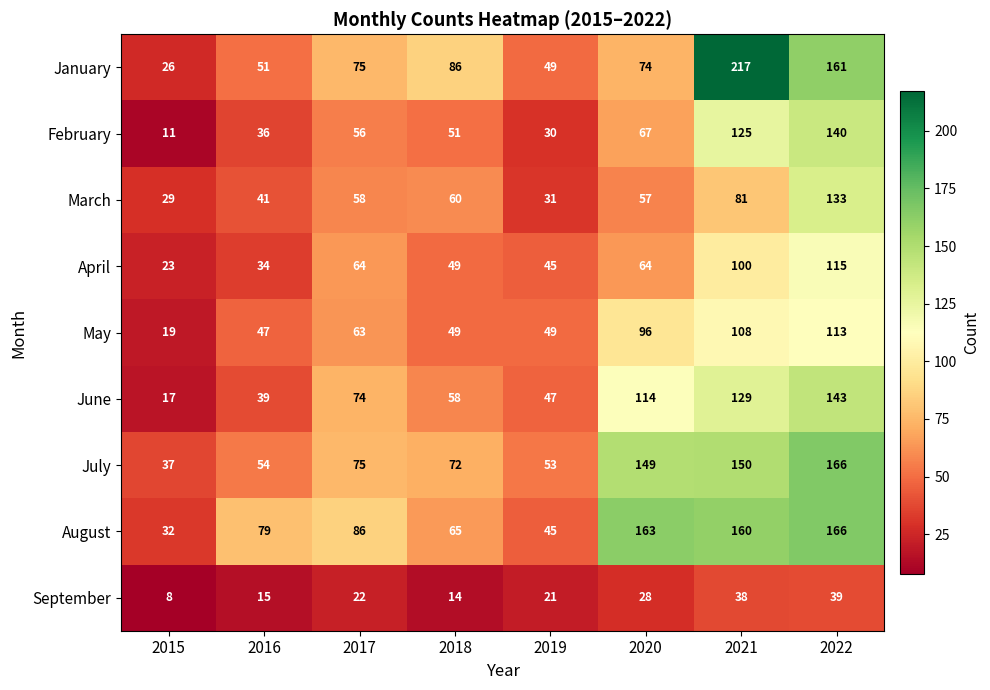

The July series shows 220 at 2021. True or false?

False